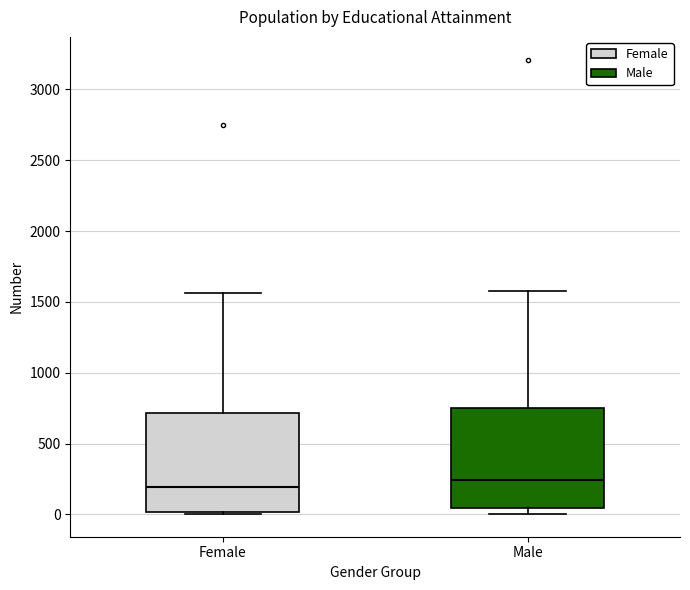

Where does the median line of the box for Female sit on the y-axis? The values are not printed on the chart, so give them approximately, as read against the axis.

200